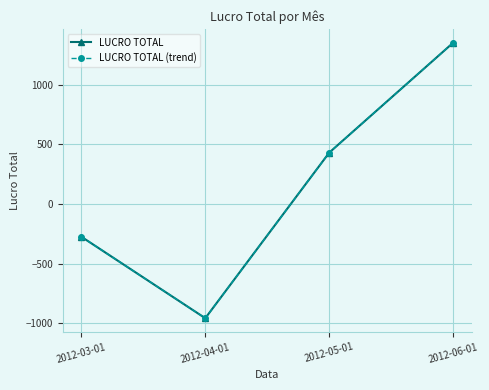

True or false: LUCRO TOTAL and LUCRO TOTAL (trend) intersect in this chart.

False